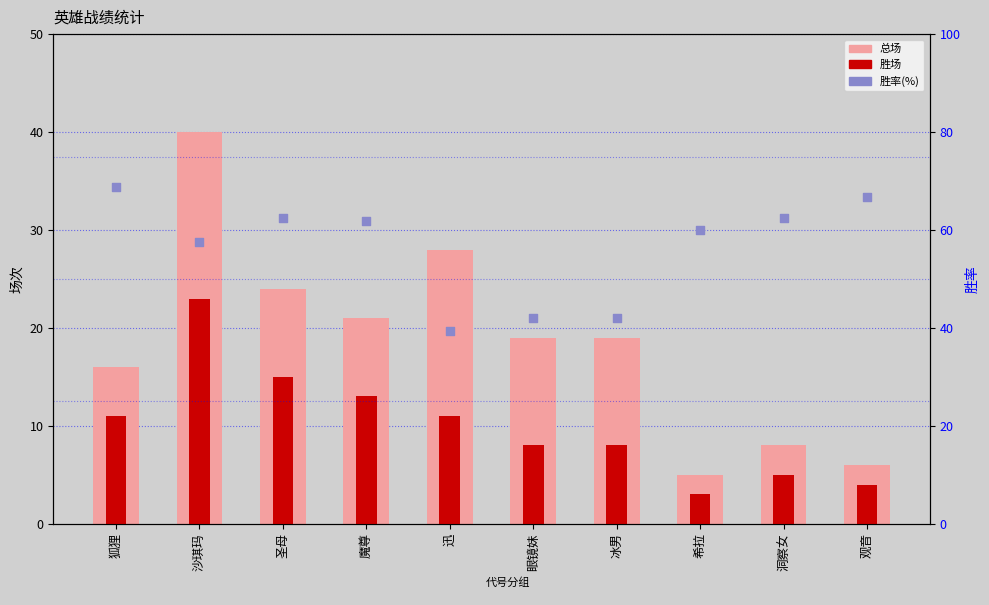

Is the value of 胜场 at 狐狸 greater than the value of 胜率 at 沙琪玛?

No